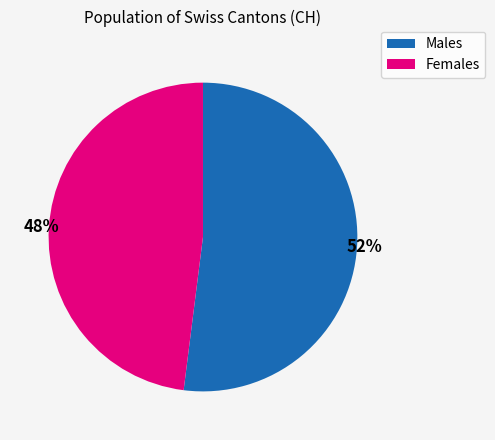

Count the number of slices in the pie.

2